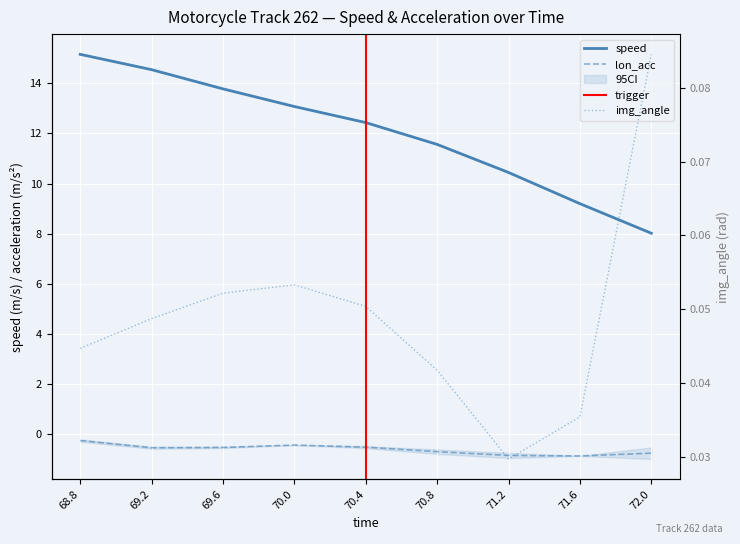

True or false: img_angle and speed cross at least once.

False